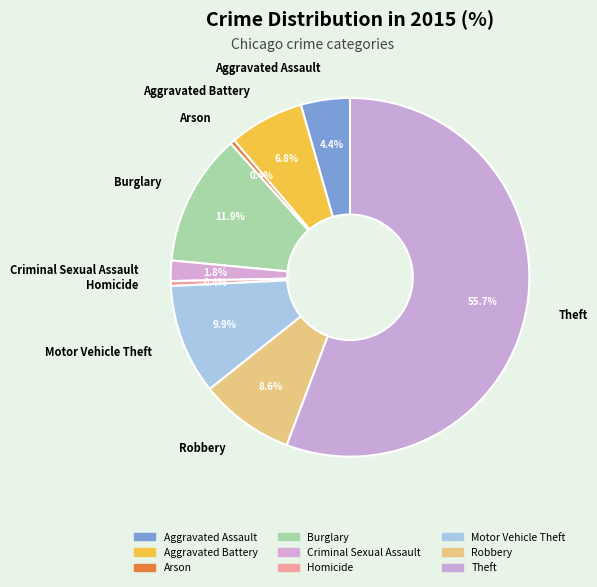

What is the largest slice in the pie chart?

Theft